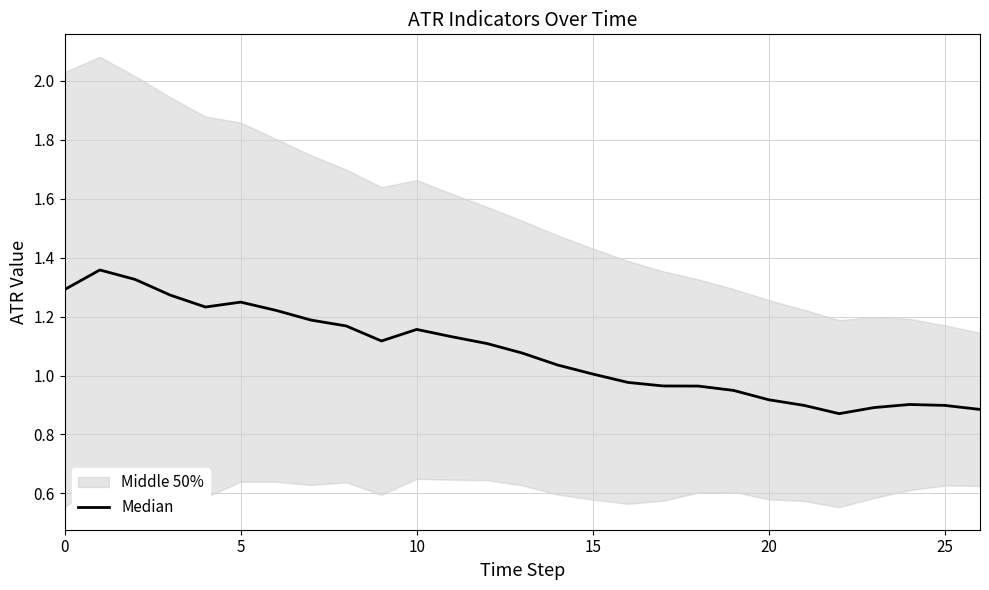

What value does the data have at 19?

0.9